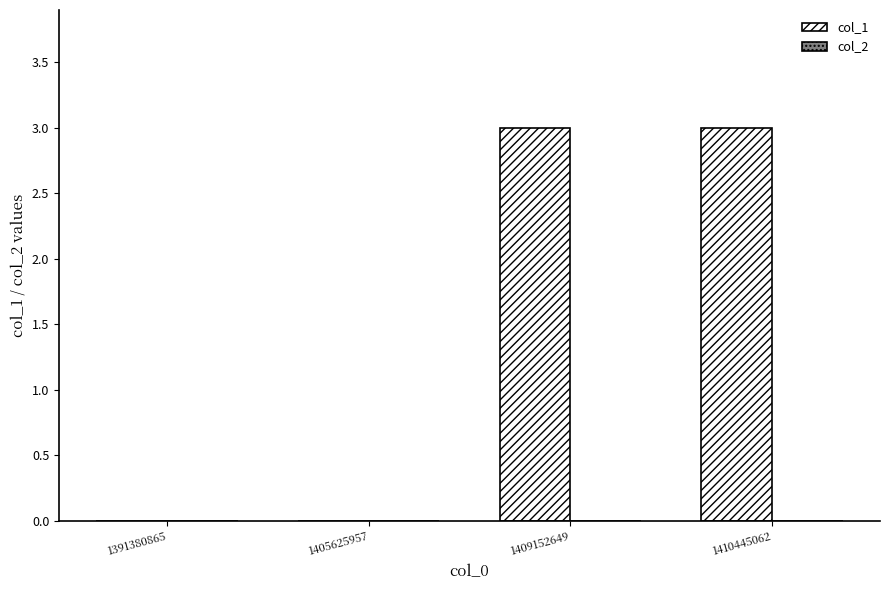

Reading left to right, extract all data points from this chart.

1391380865=0	1405625957=0	1409152649=3	1410445062=3